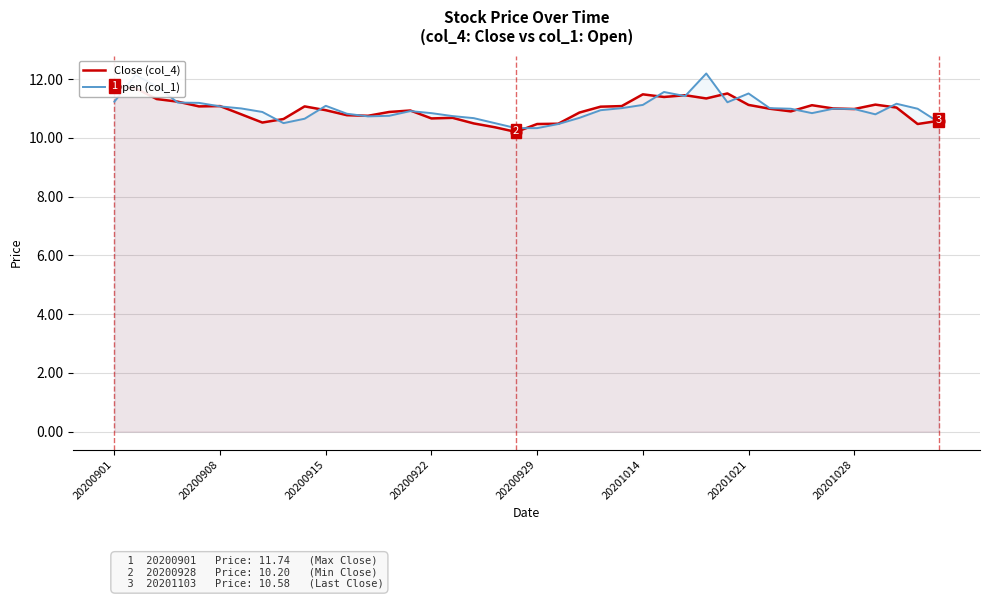

What are all the series names shown in the legend?

Close (col_4), Open (col_1)